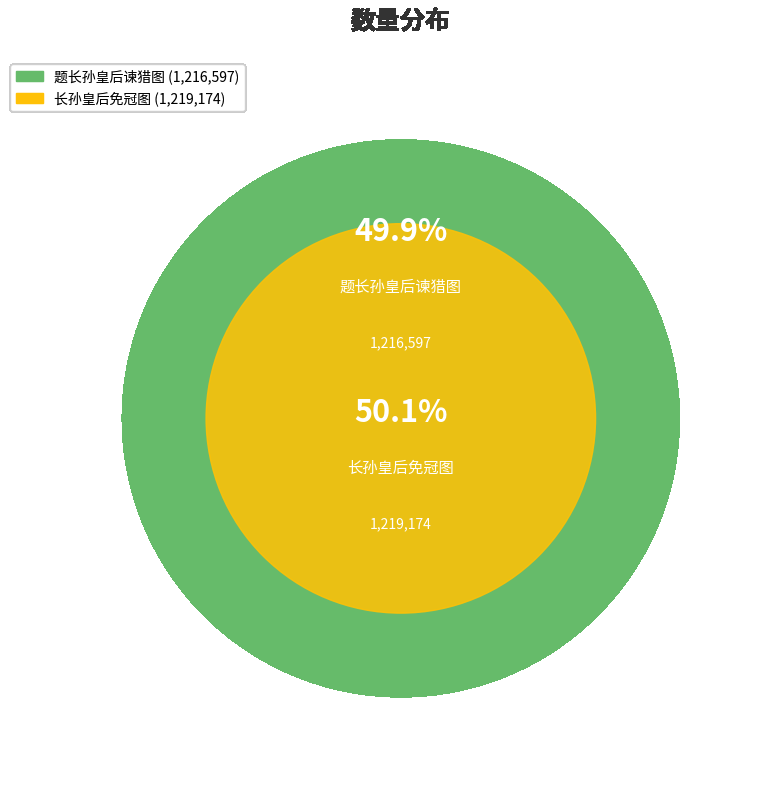

True or false: 长孙皇后免冠图 accounts for 50% of the total.

True